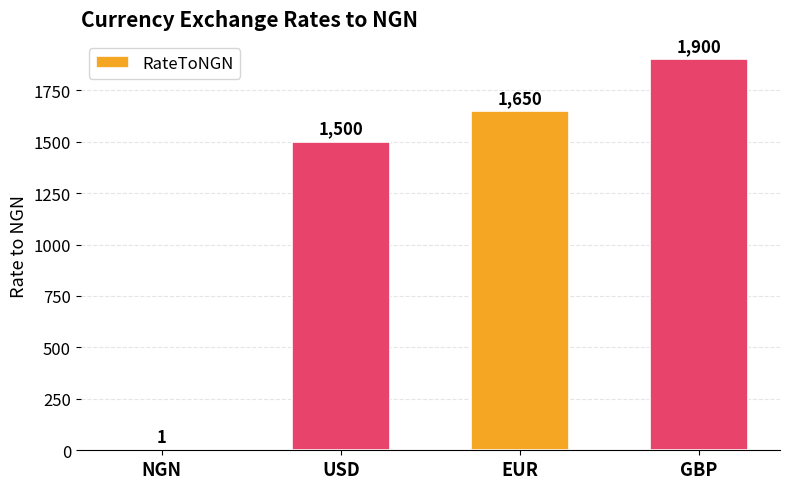

At which label is the value closest to 950?

USD